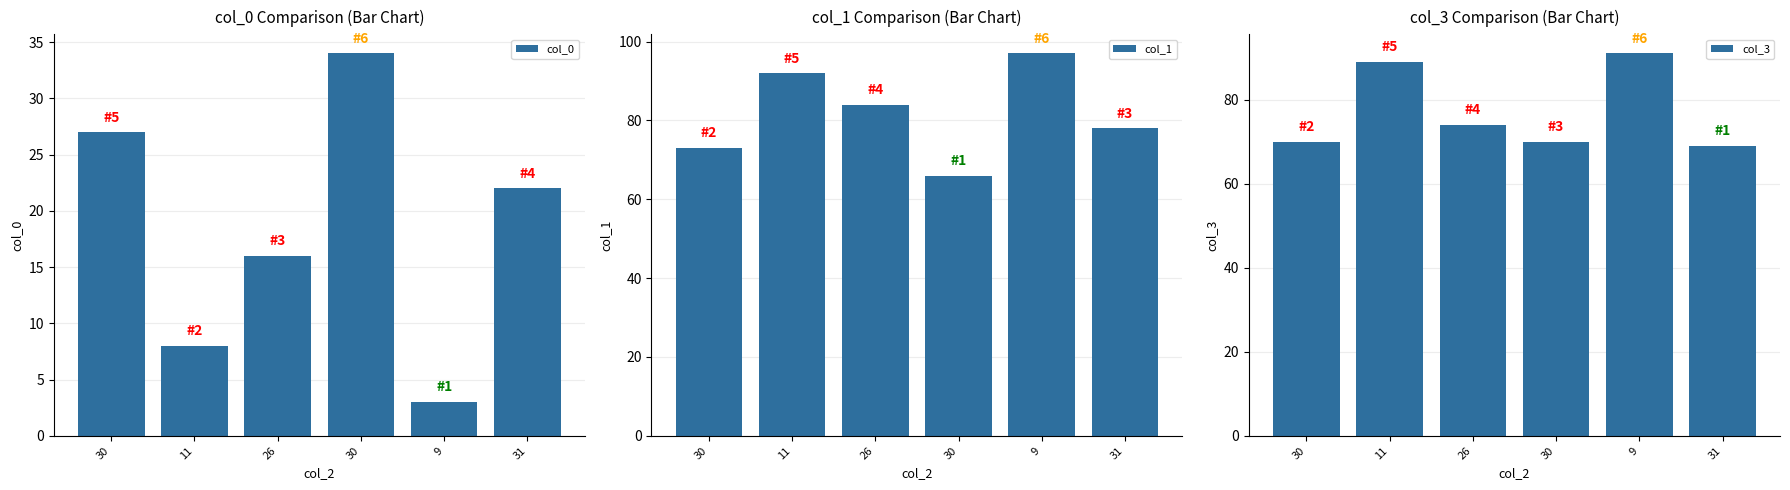

Is it true that col_0 equals 5 at 9?

False